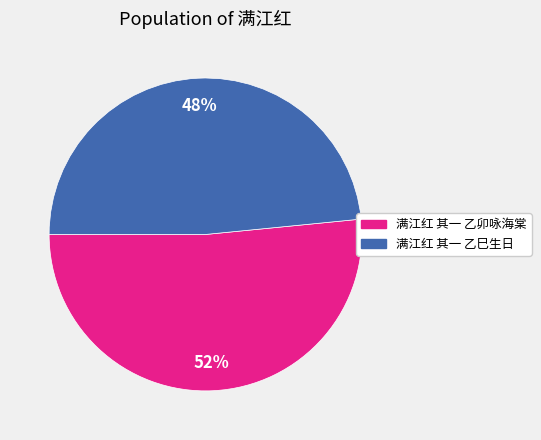

What is the majority slice?

满江红 其一 乙卯咏海棠